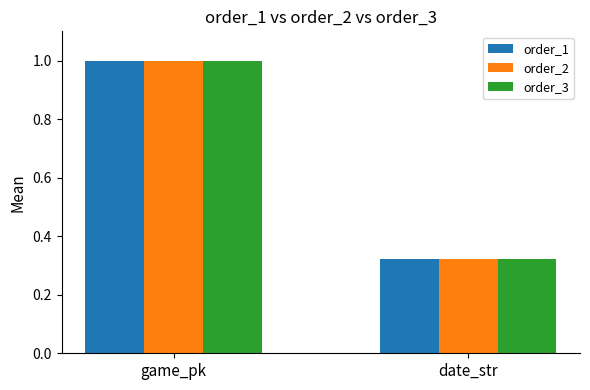

Are the bars grouped side by side (vs. stacked)?

Yes